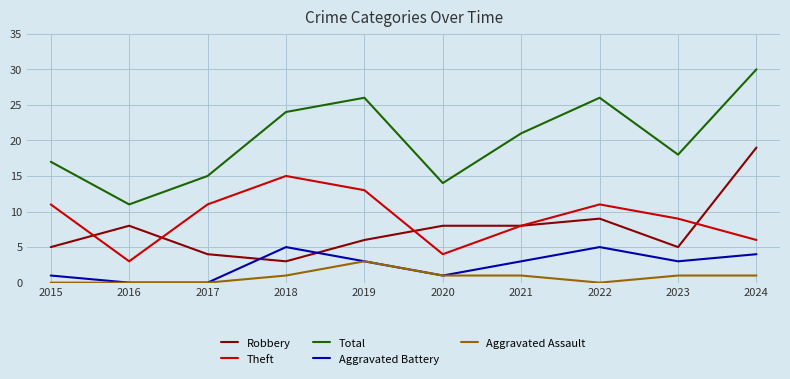

What is the difference between the Robbery values at 2015 and 2024?

14